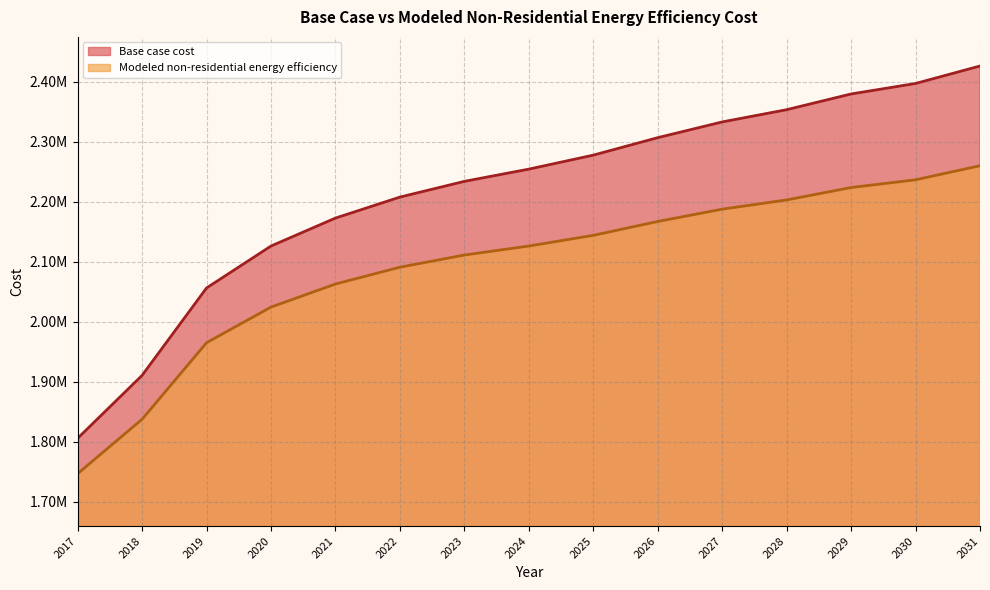

Which series has the widest spread of values?

Base case cost